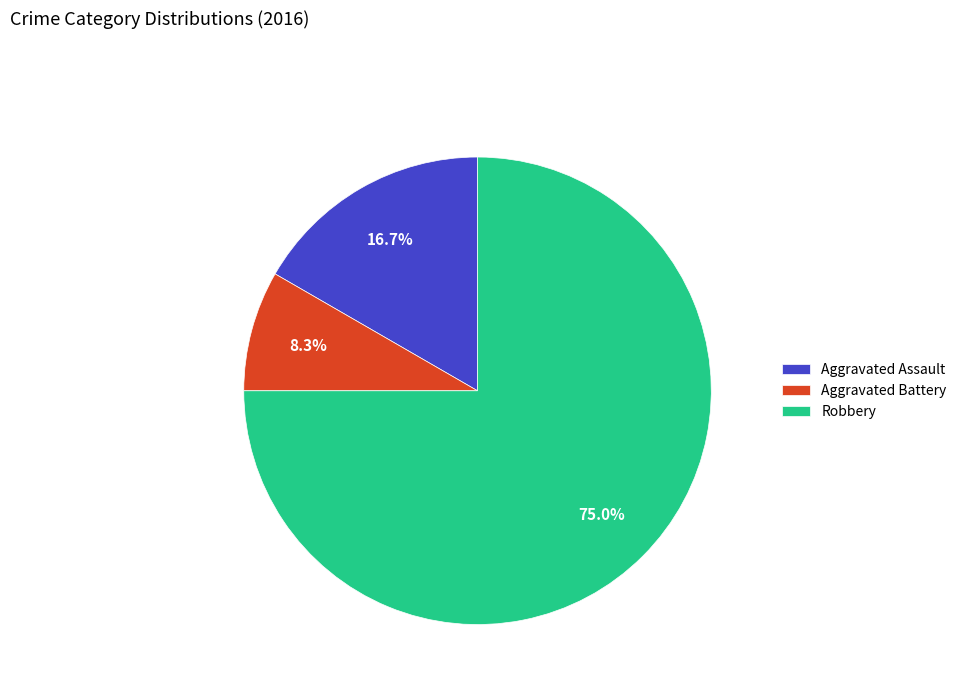

To the nearest percent, what percentage of the pie is Robbery?

75%